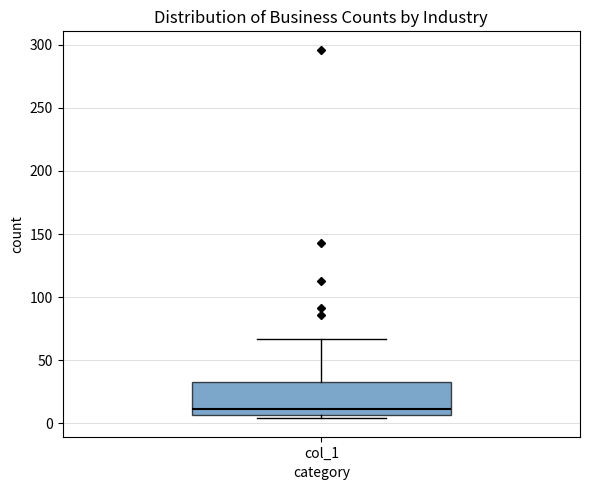

Transcribe this box plot: give where the median line is, the range the box spans, and where the two whiskers end, as read against the y-axis. The values are not printed on the chart, so give them approximately, as read against the axis.

median 10, box 5 to 35, whiskers 5 (just below the box's lower edge) to 65